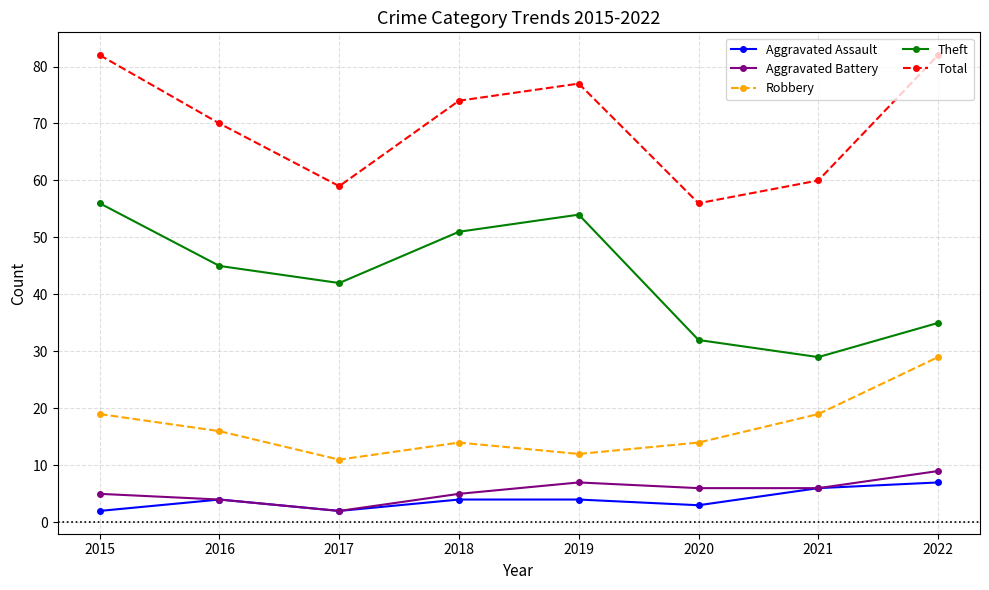

Which series has the largest total across all categories?

Total